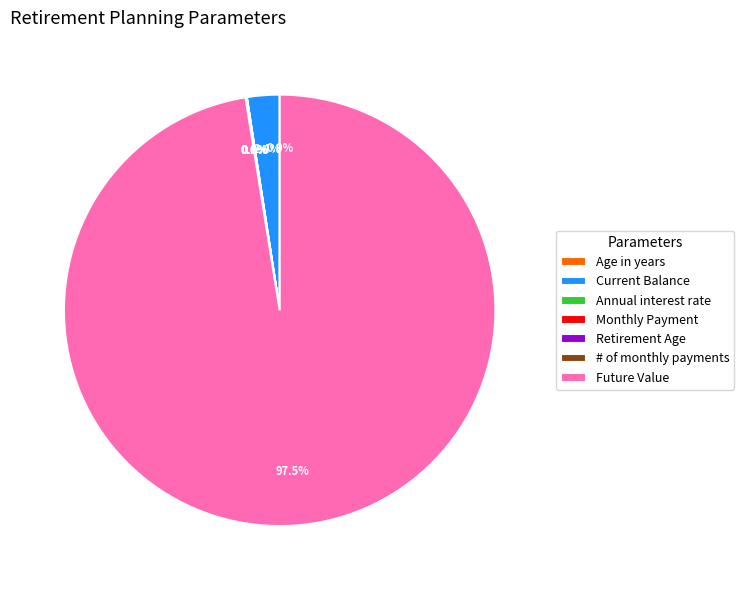

Rank the categories by value from lowest to highest.

Annual interest rate, Age in years, Retirement Age, # of monthly payments, Monthly Payment, Current Balance, Future Value